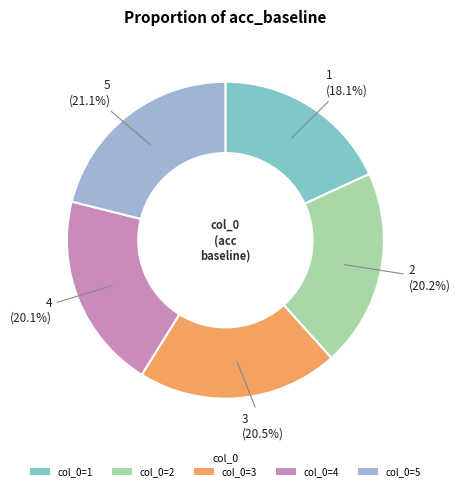

Count the number of slices in the pie.

5